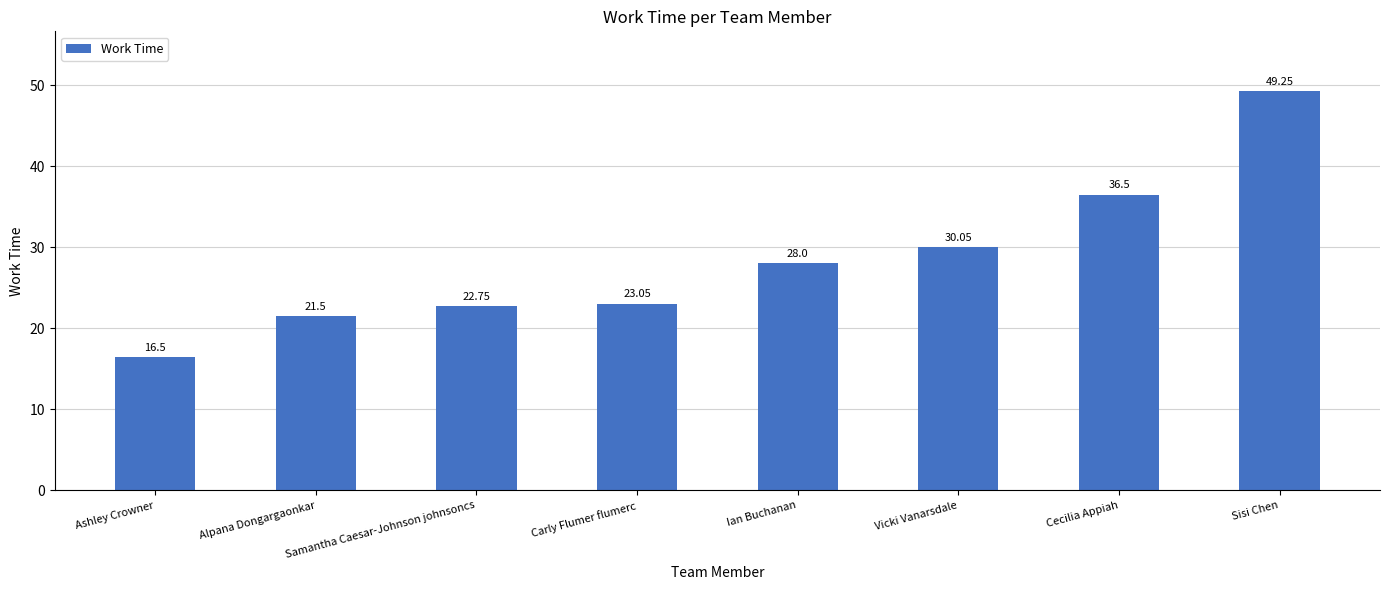

Are the bars grouped side by side (vs. stacked)?

No